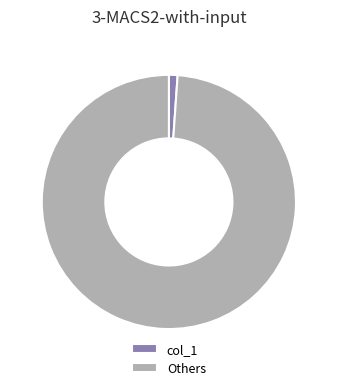

Does any single category account for the majority?

Yes